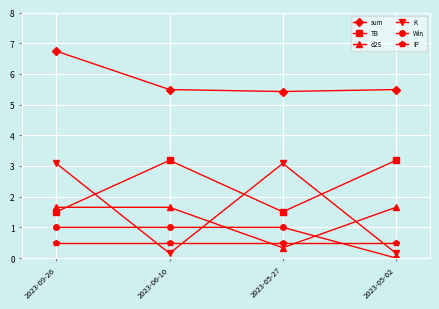

Which series ends up on top after the final intersection of Win and d2S?

d2S